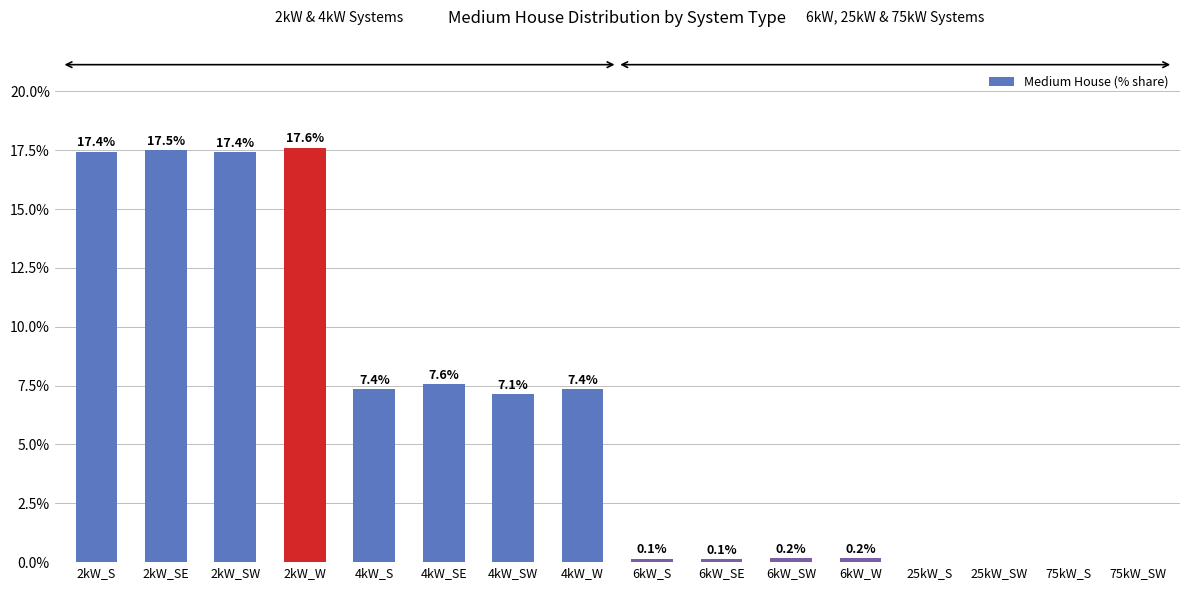

At which label does the data first exceed 7?

2kW_S